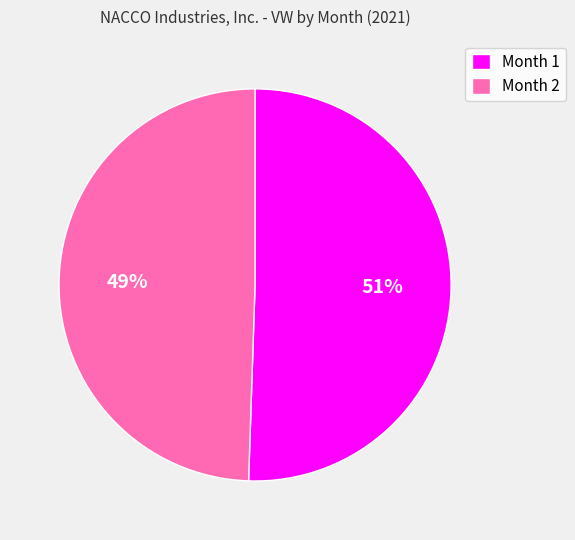

Is it true that Month 1 is 41% of the pie?

False